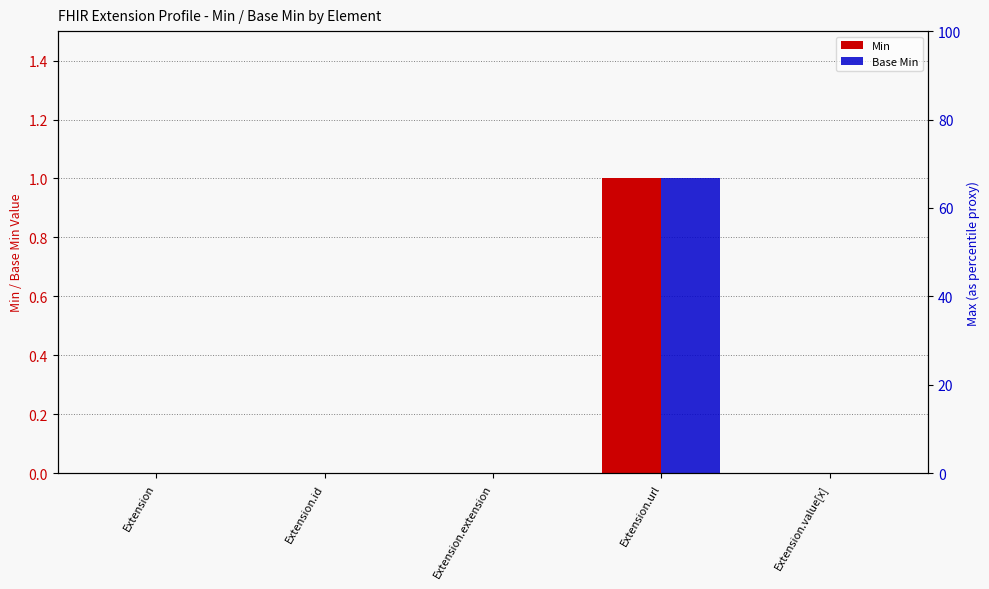

What is the sum of all Min values?

1